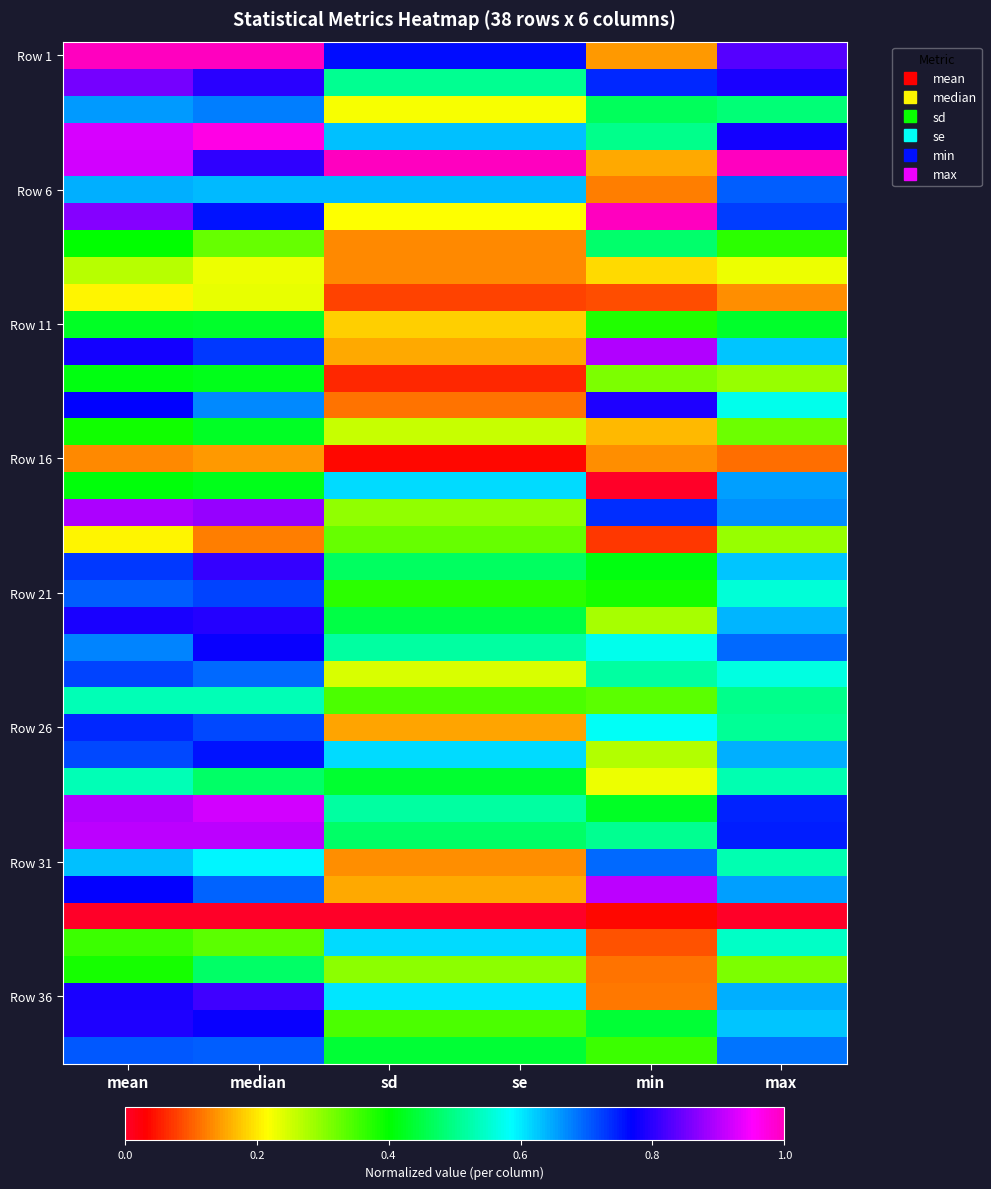

What is the spread (max minus min) of values at sd?

1.0